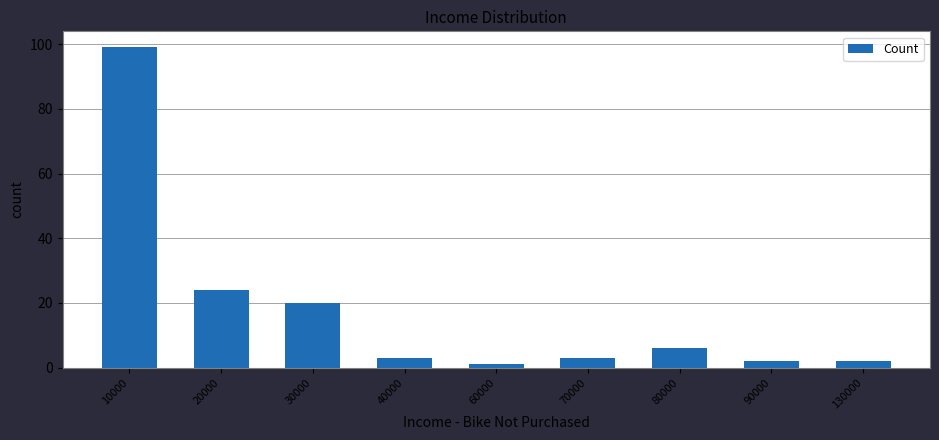

How many bars are there in total?

9